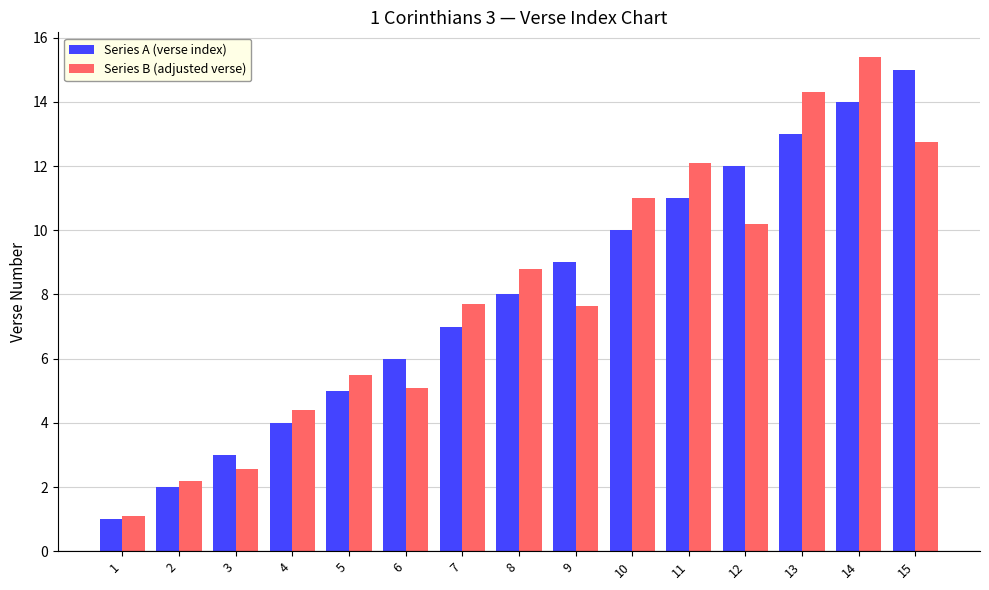

What is the total value across all series at 12?

22.2